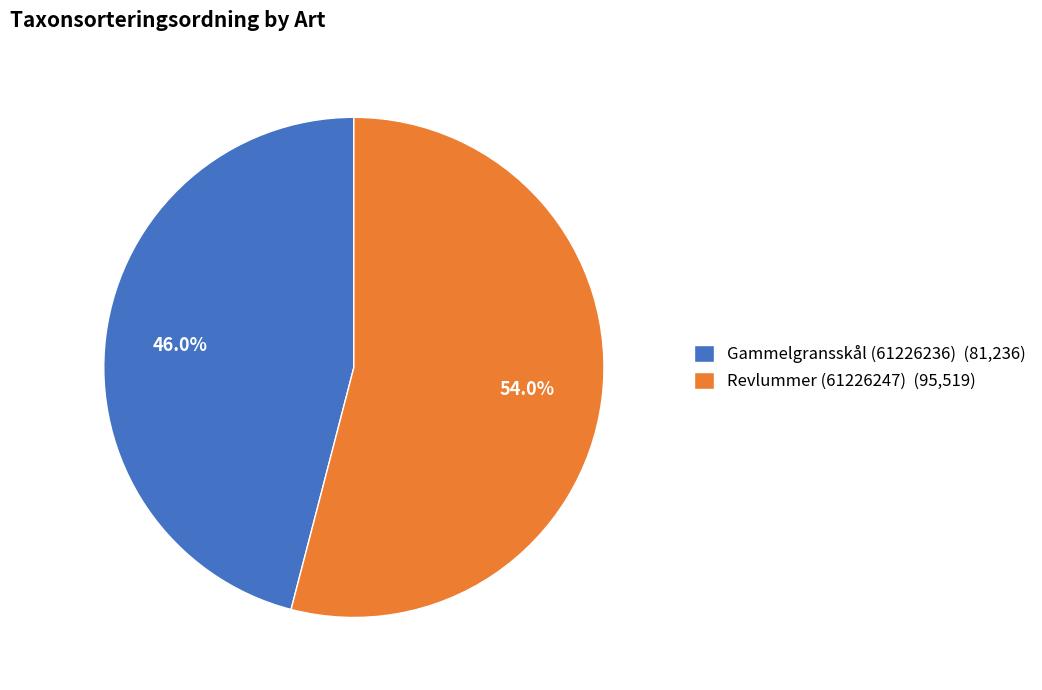

To the nearest percent, what is the average slice percentage?

50%